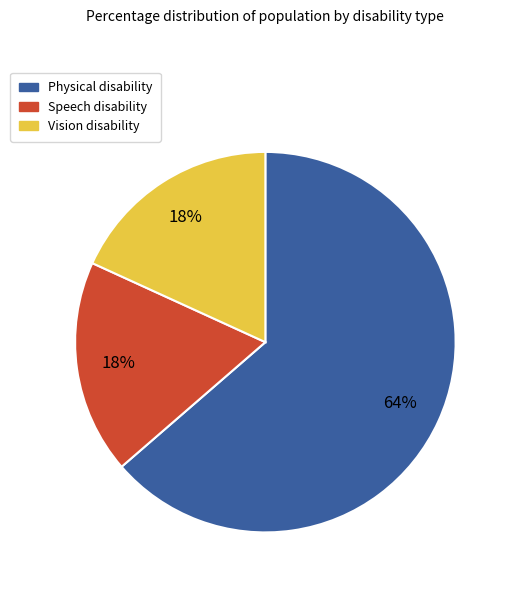

Does any single category account for the majority?

Yes